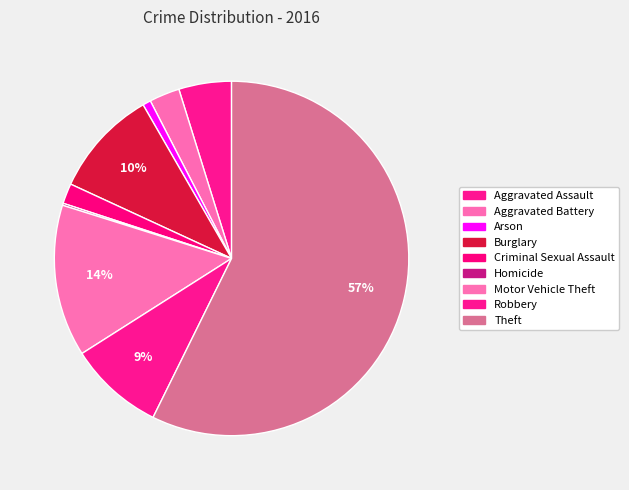

What is the largest slice in the pie chart?

Theft